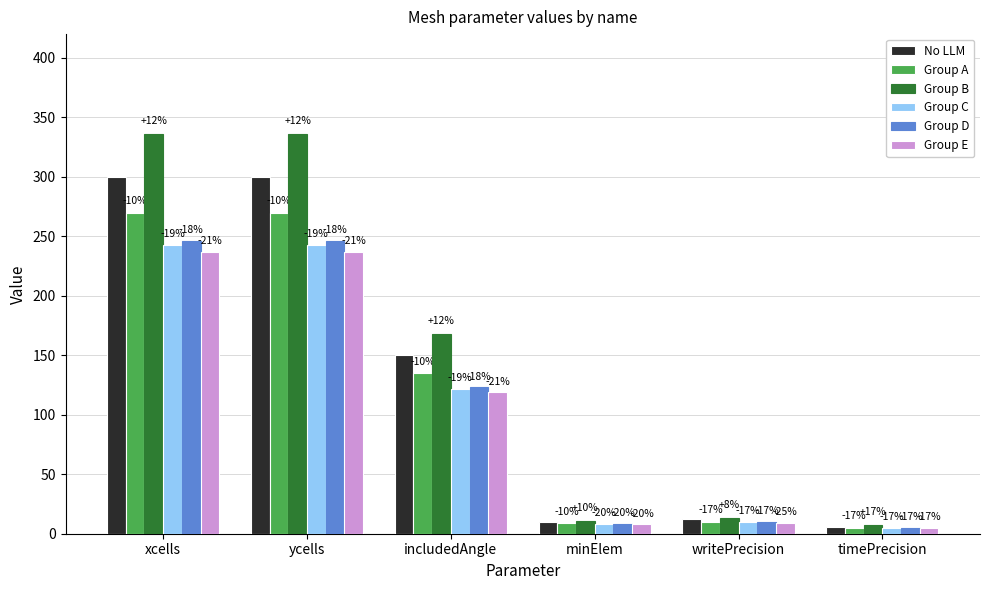

List the series in order of their peak value, lowest first.

Group E, Group C, Group D, Group A, No LLM, Group B